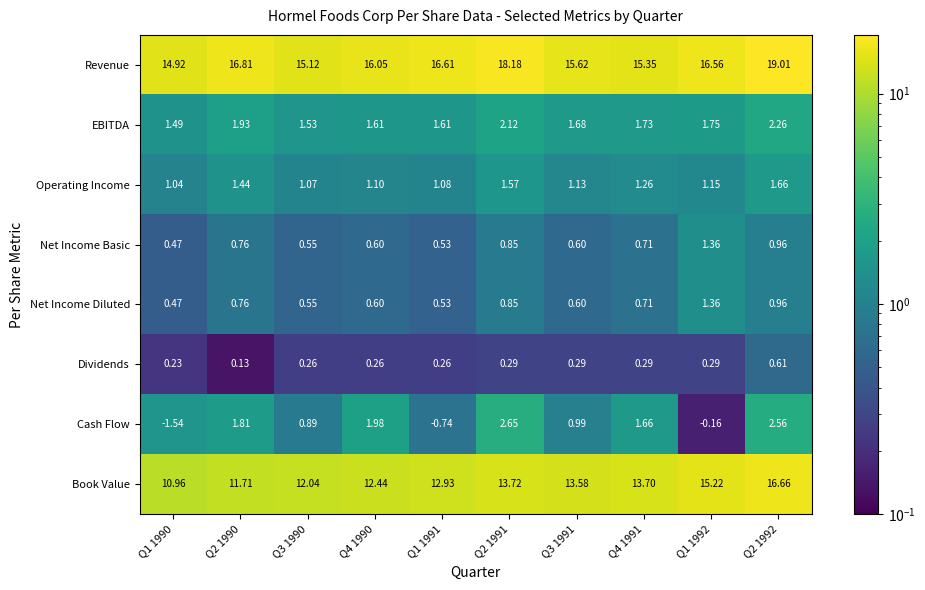

What is the maximum value shown in the chart?

19.0